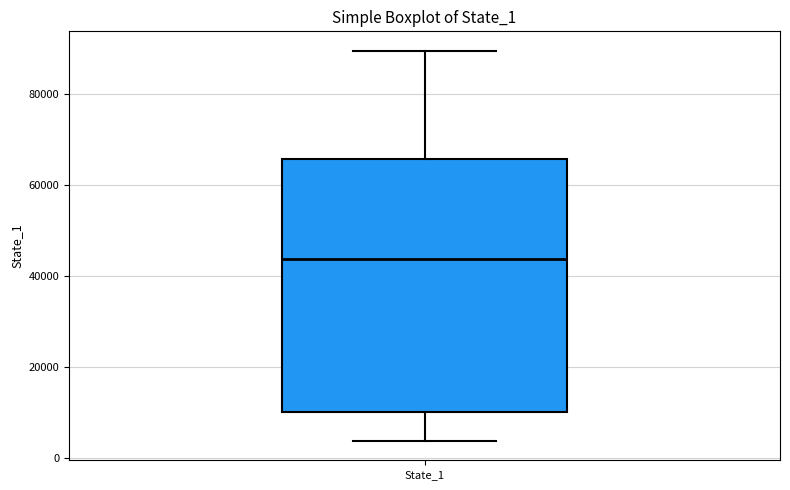

Transcribe this box plot: give where the median line is, the range the box spans, and where the two whiskers end, as read against the y-axis. The values are not printed on the chart, so give them approximately, as read against the axis.

median 44000, box 10000 to 66000, whiskers 4000 to 90000